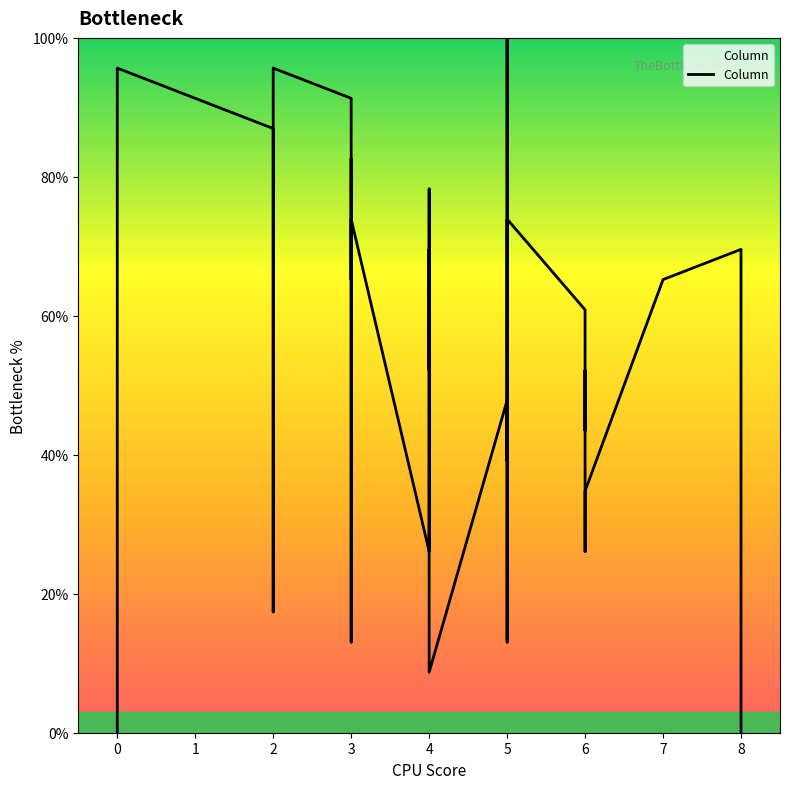

How many positive values are there?

38